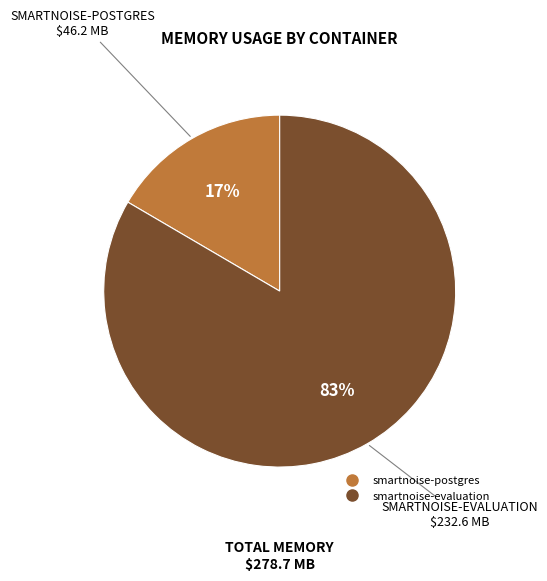

Is there a majority slice in this chart?

Yes